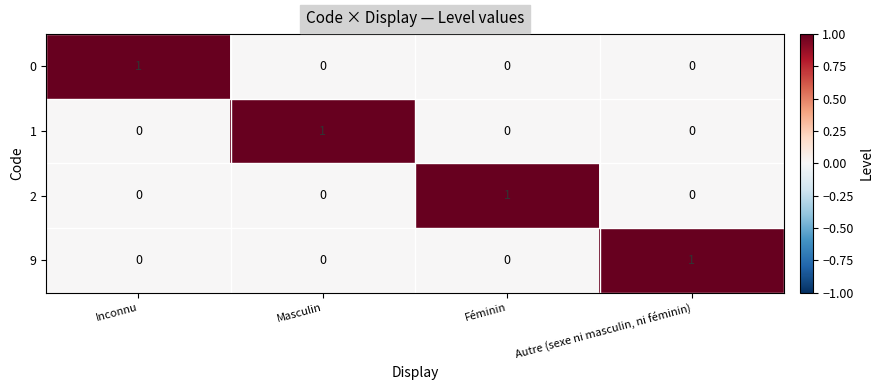

At which label does 2 reach its peak?

Féminin